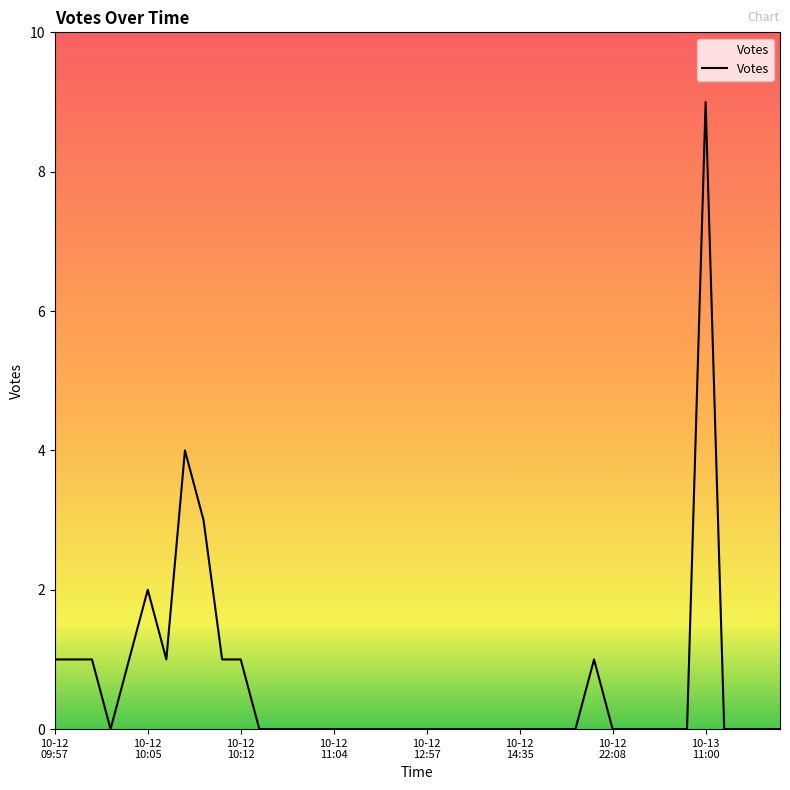

What is the greatest value displayed?

9